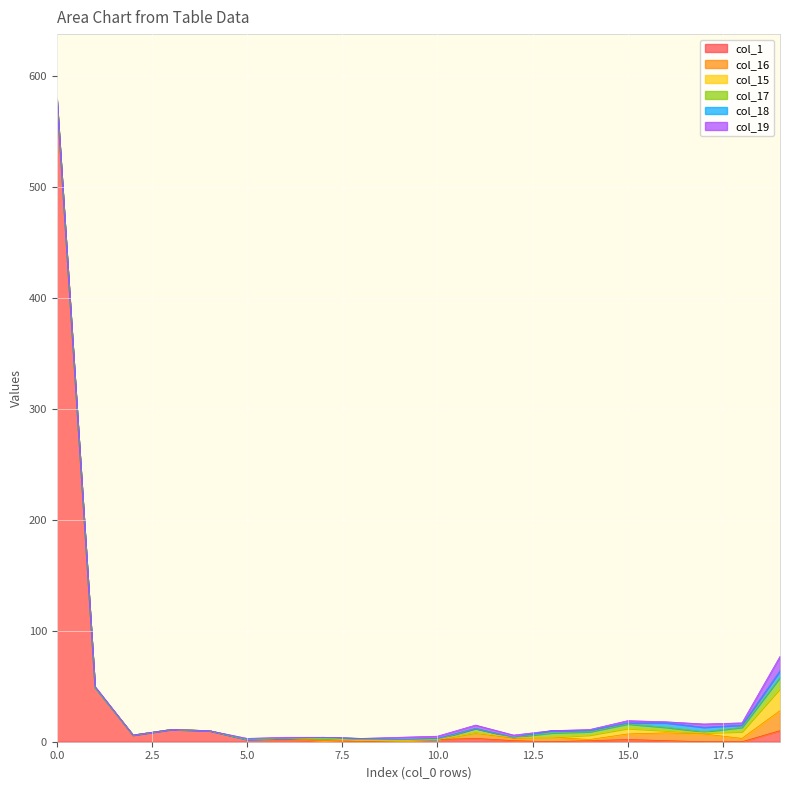

At which category does the chart reach its minimum across all series?

8